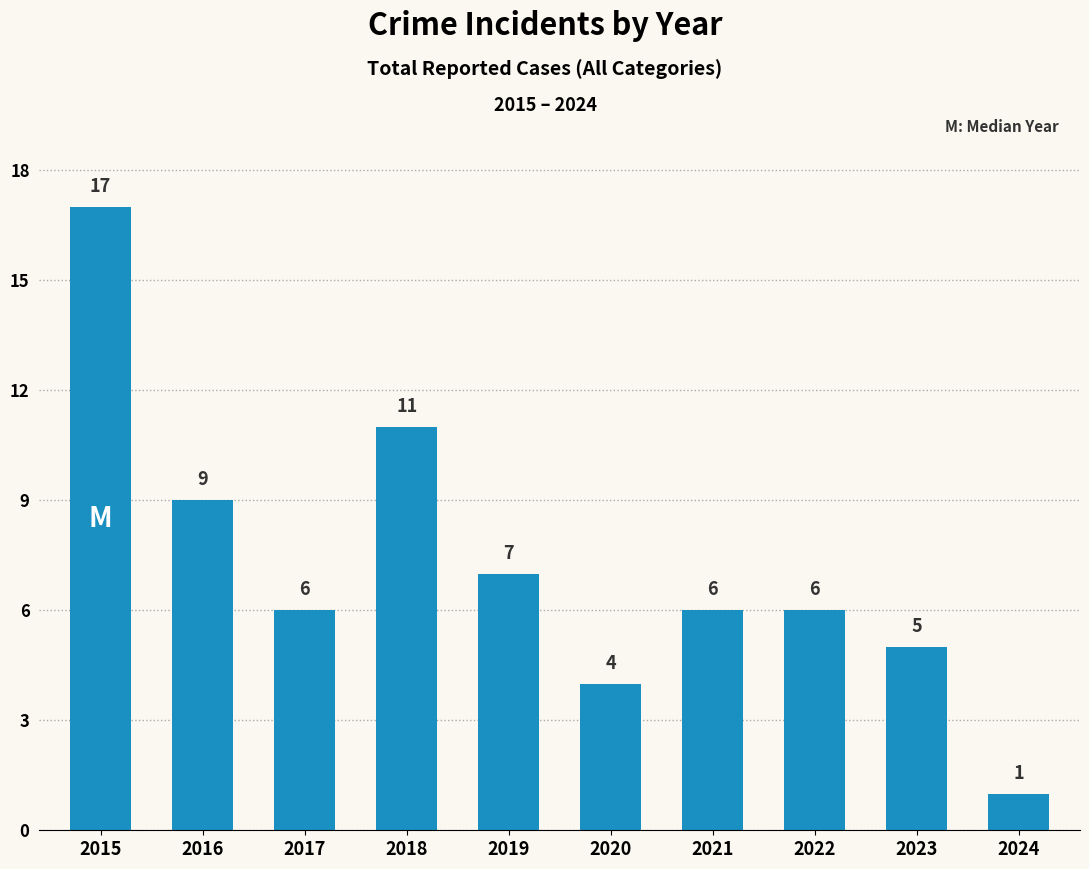

What is the average value?

7